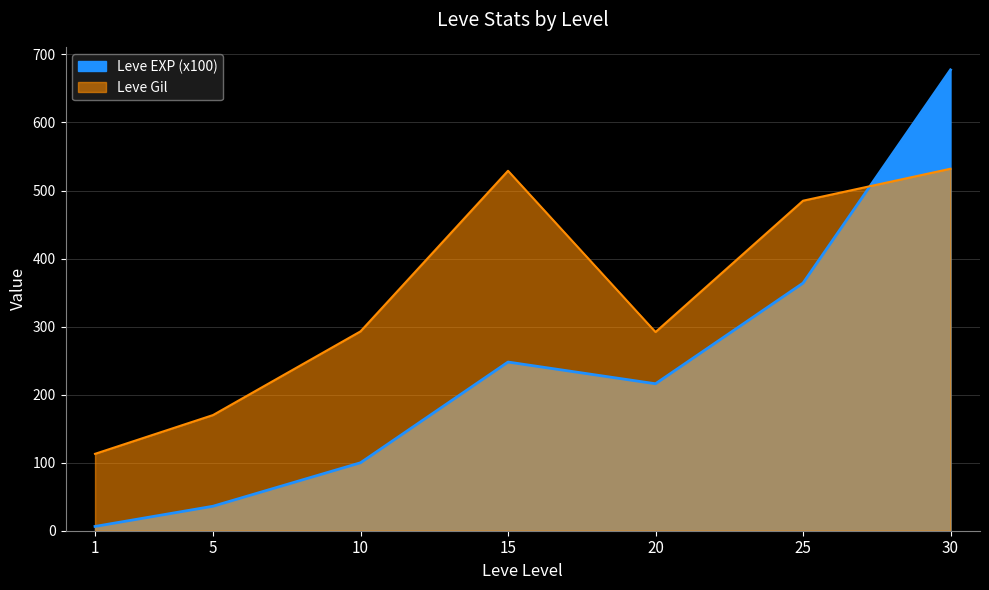

Reading left to right, transcribe all the data shown in this chart.

Avg Gil: 113.0	170.0	293.0	529.0	292.0	485.0	532.0
Avg EXP (x100): 6.3	36.0	99.9	247.9	216.0	363.9	677.3